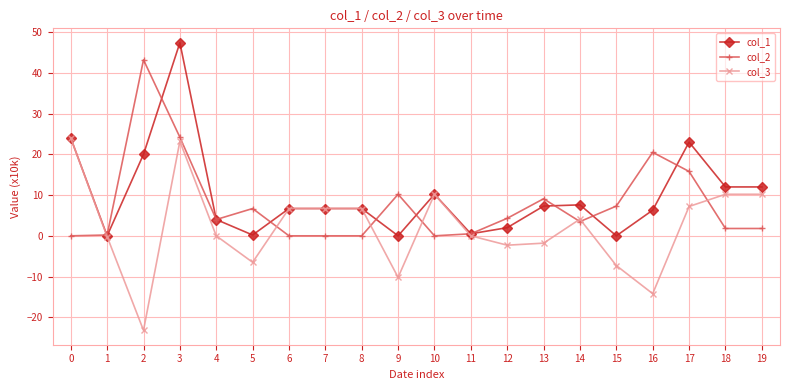

At which category does the chart reach its minimum across all series?

2